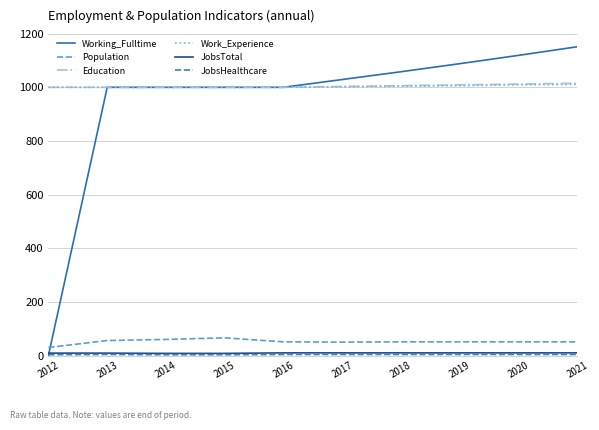

Is this an area chart (filled region under the line)?

No